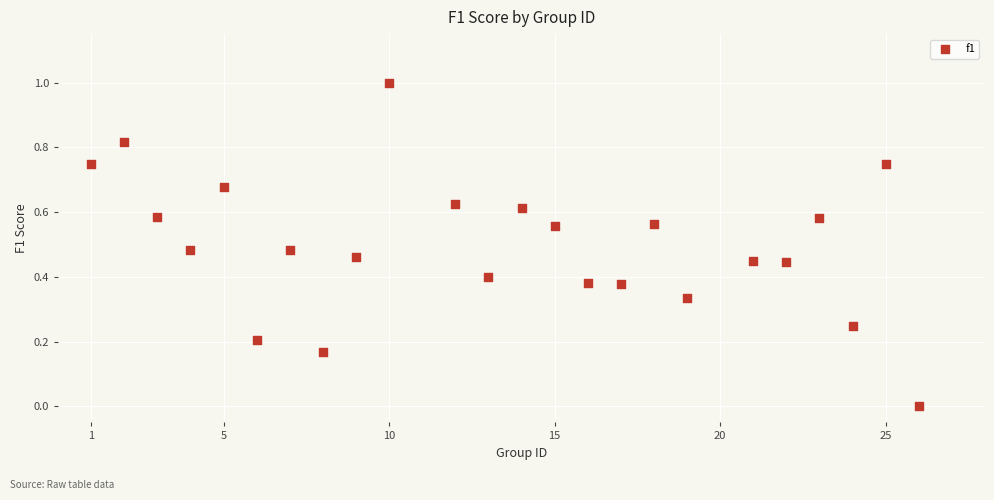

What is the range of Y values (max minus min)?

1.0